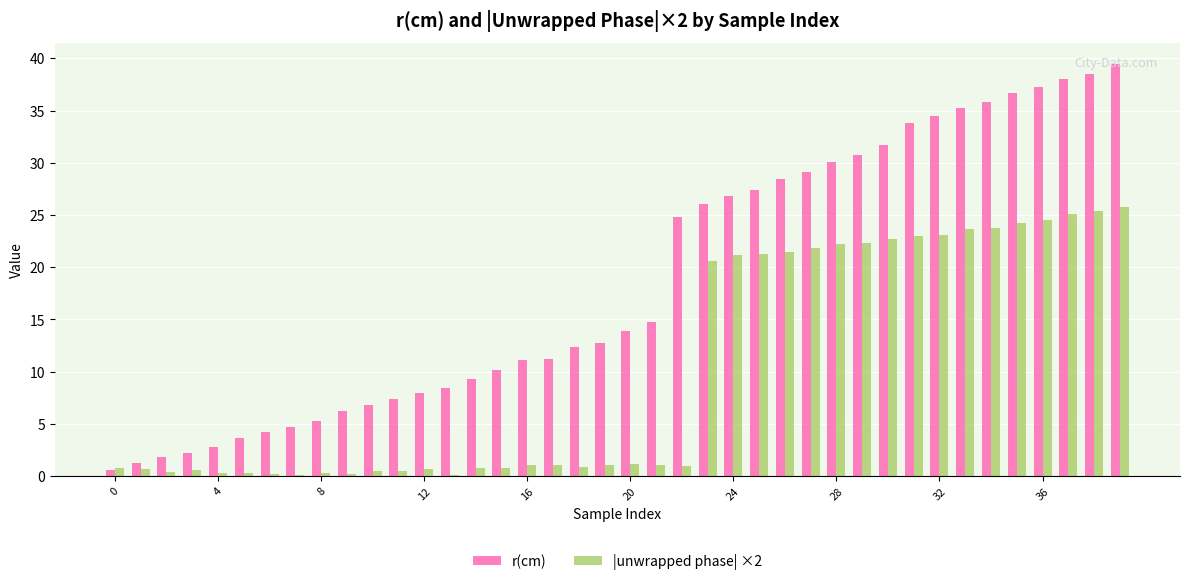

What is the maximum value for r(cm)?

39.5